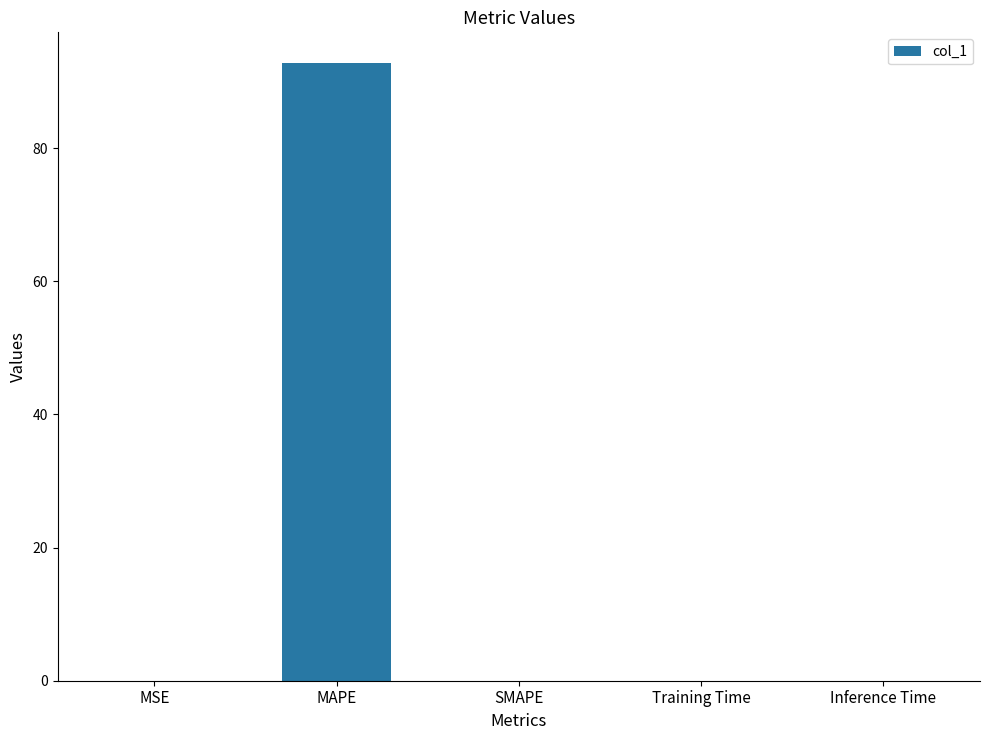

Between MAPE and SMAPE, which is larger?

MAPE